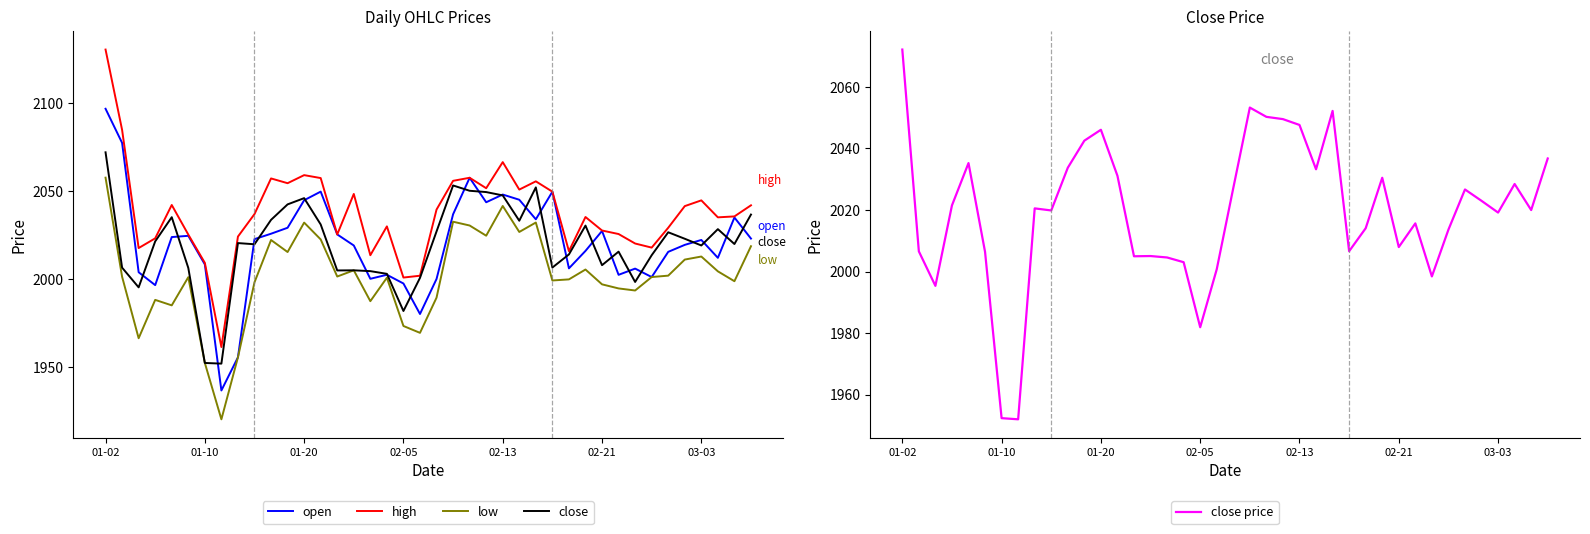

What is the value of the close point at the 22nd from the left?

2053.3